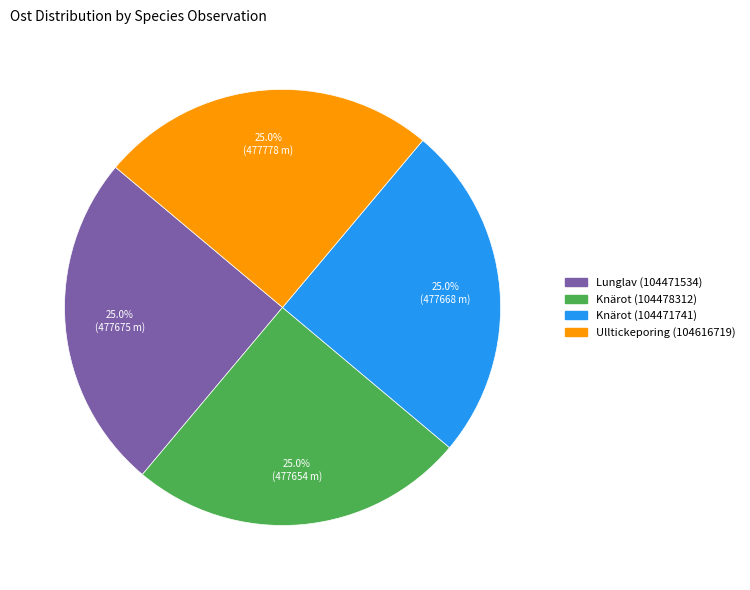

To the nearest percent, what is the combined percentage of Knärot (104471741) and Ulltickeporing (104616719)?

50%